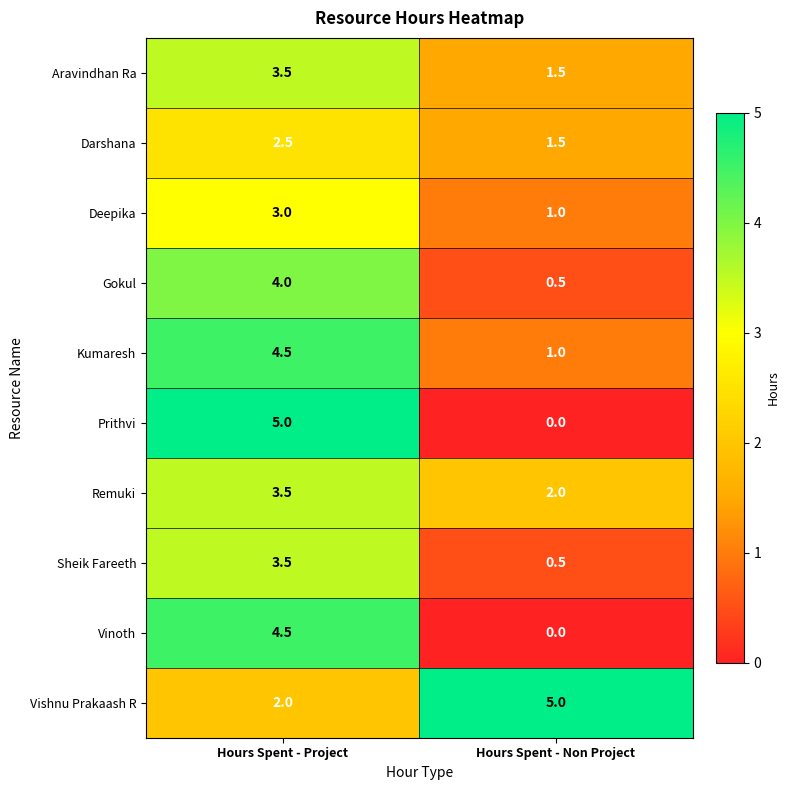

Reading right to left, list all the values displayed in this chart.

Aravindhan Ra: Hours Spent - Non Project=1.5	Hours Spent - Project=3.5
Darshana: Hours Spent - Non Project=1.5	Hours Spent - Project=2.5
Deepika: Hours Spent - Non Project=1.0	Hours Spent - Project=3.0
Gokul: Hours Spent - Non Project=0.5	Hours Spent - Project=4.0
Kumaresh: Hours Spent - Non Project=1.0	Hours Spent - Project=4.5
Prithvi: Hours Spent - Non Project=0.0	Hours Spent - Project=5.0
Remuki: Hours Spent - Non Project=2.0	Hours Spent - Project=3.5
Sheik Fareeth: Hours Spent - Non Project=0.5	Hours Spent - Project=3.5
Vinoth: Hours Spent - Non Project=0.0	Hours Spent - Project=4.5
Vishnu Prakaash R: Hours Spent - Non Project=5.0	Hours Spent - Project=2.0